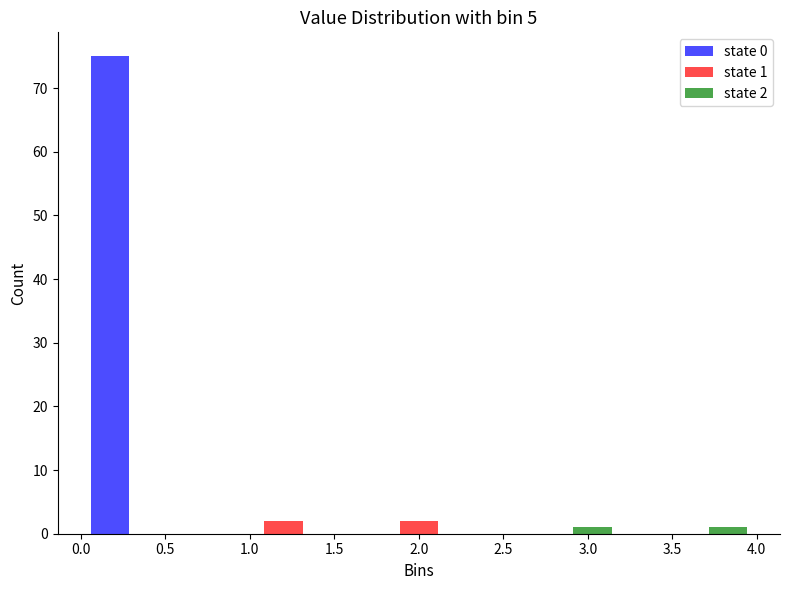

In the state 0 series, which range on the x-axis has the tallest bar?

0.0 to 0.8